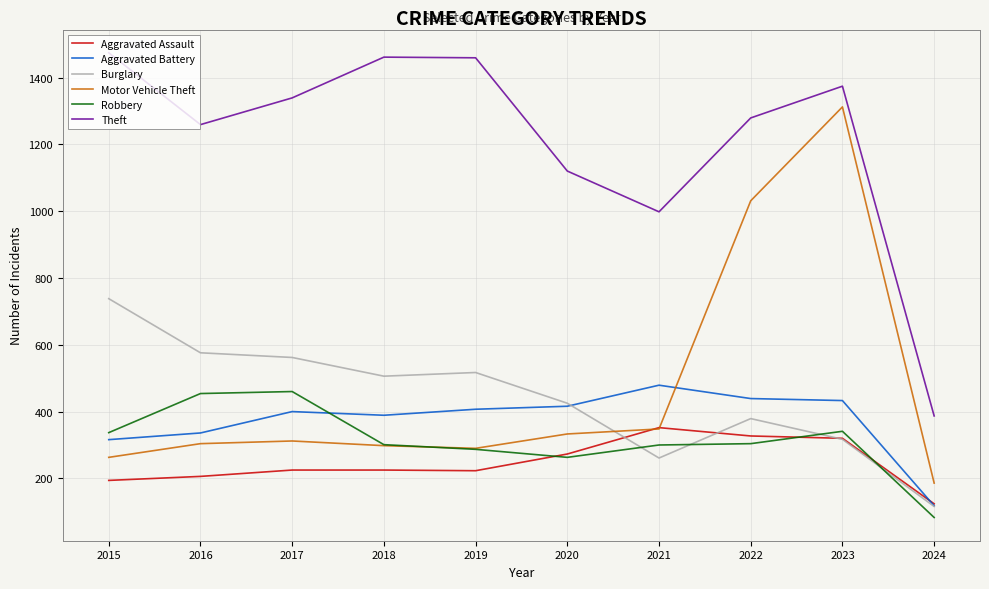

Where is Theft nearest to the value 930?

2021